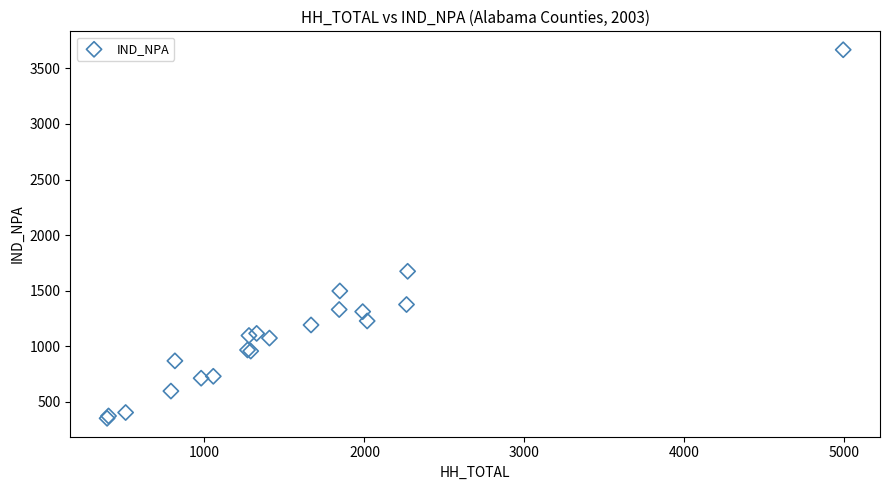

What Y value in the scatter plot is closest to 2009?

1674